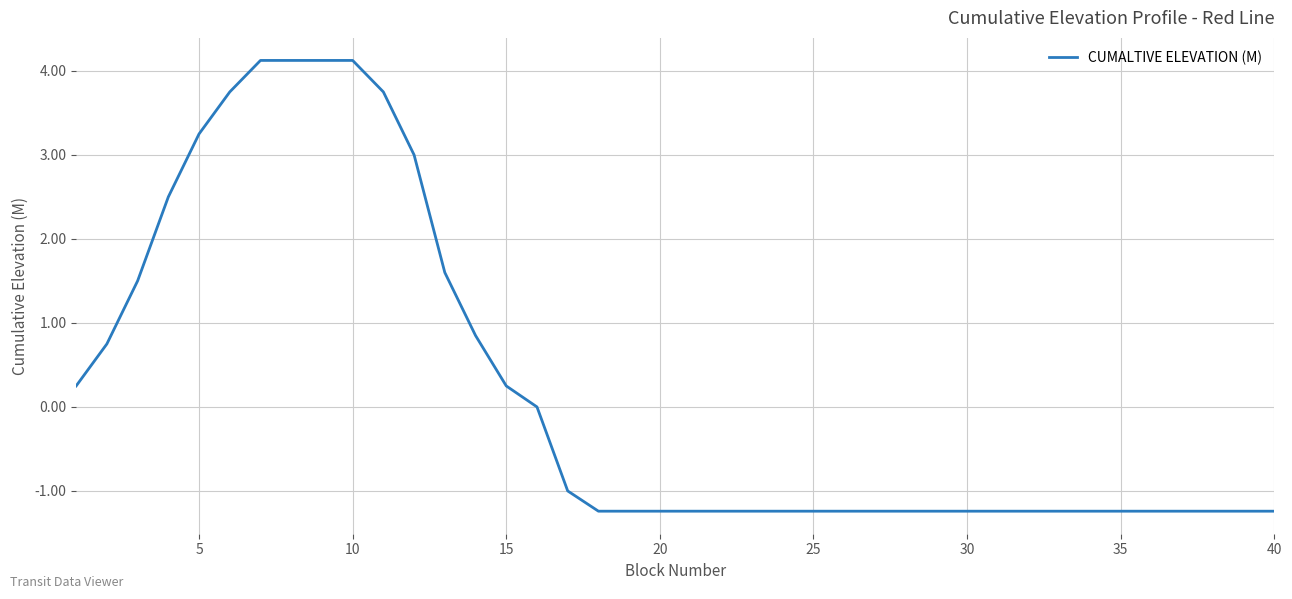

What is the difference between the maximum and minimum values?

5.4